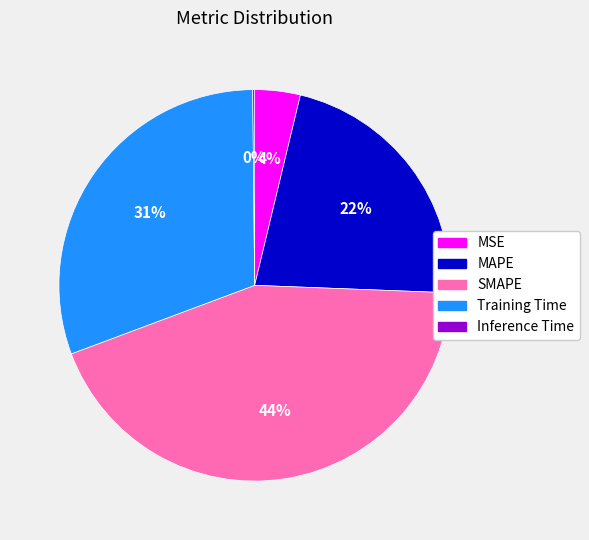

To the nearest percent, what is the difference between the largest and smallest slice percentages?

44%